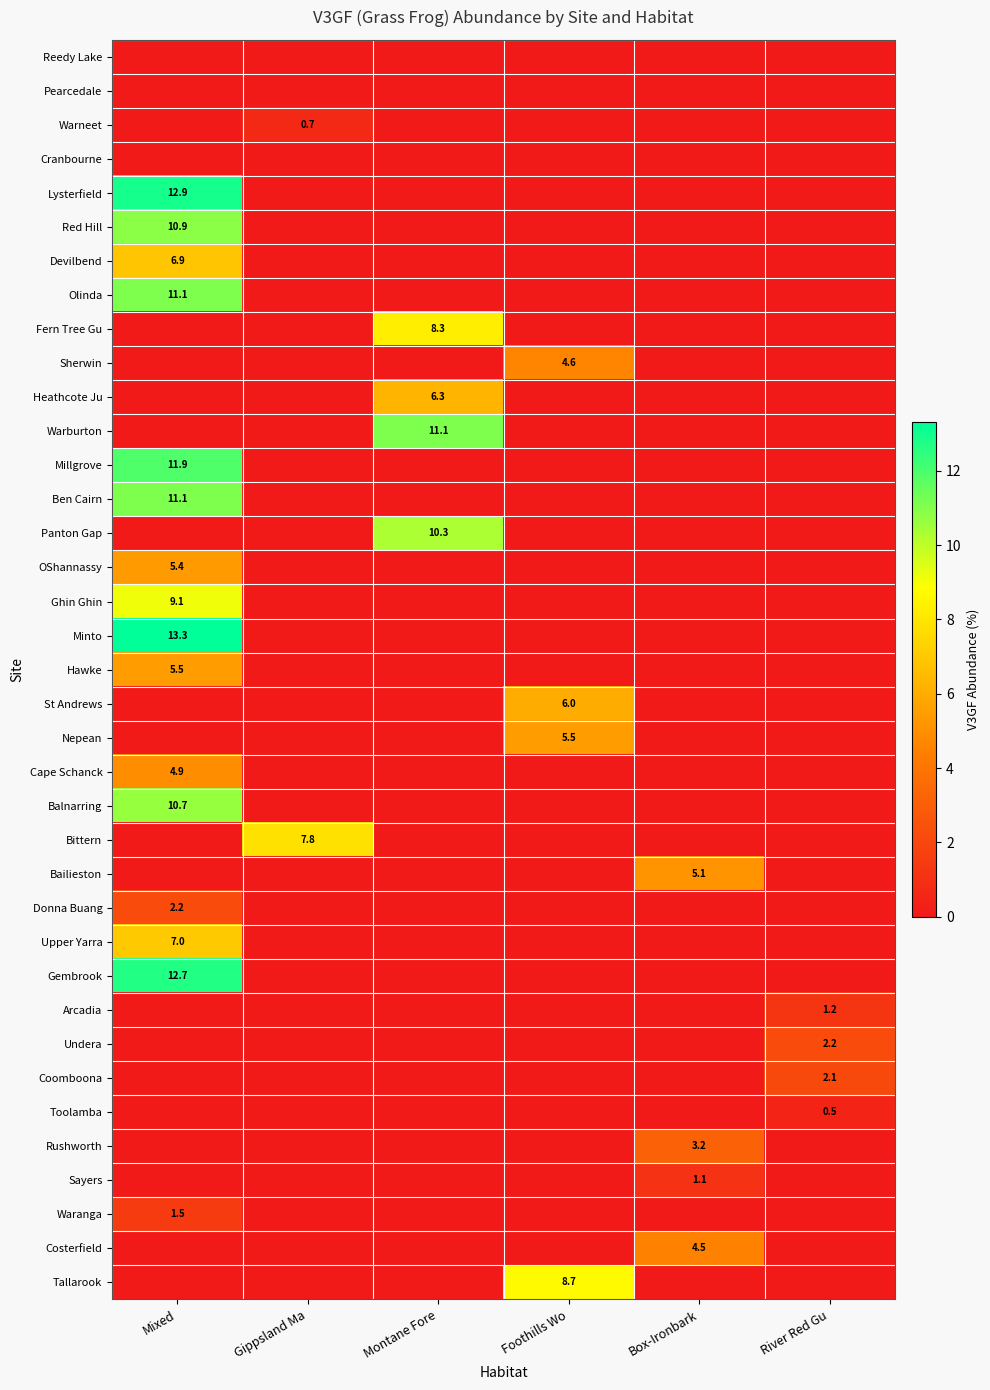

True or false: Fern Tree Gu has a value of 8.3 at Montane Fore.

True